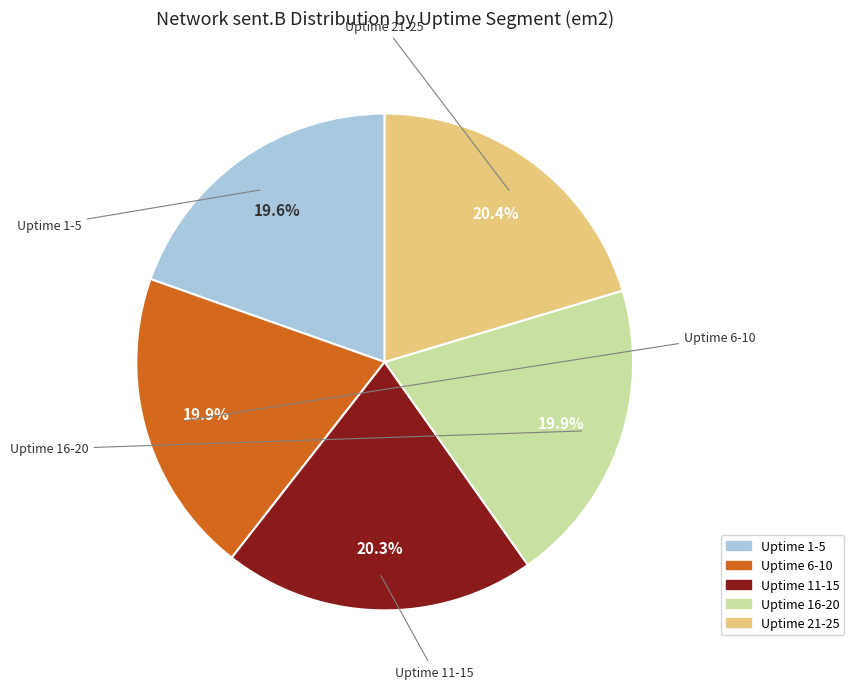

What portion of the pie excludes Uptime 16-20?

80.1%